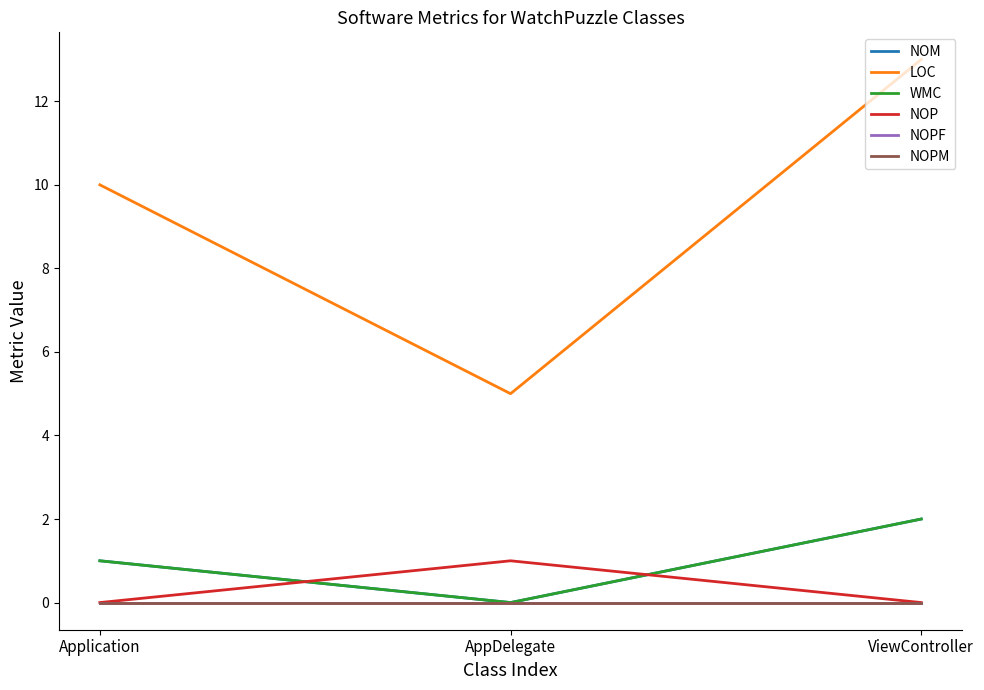

What is the average value of the NOM series?

1